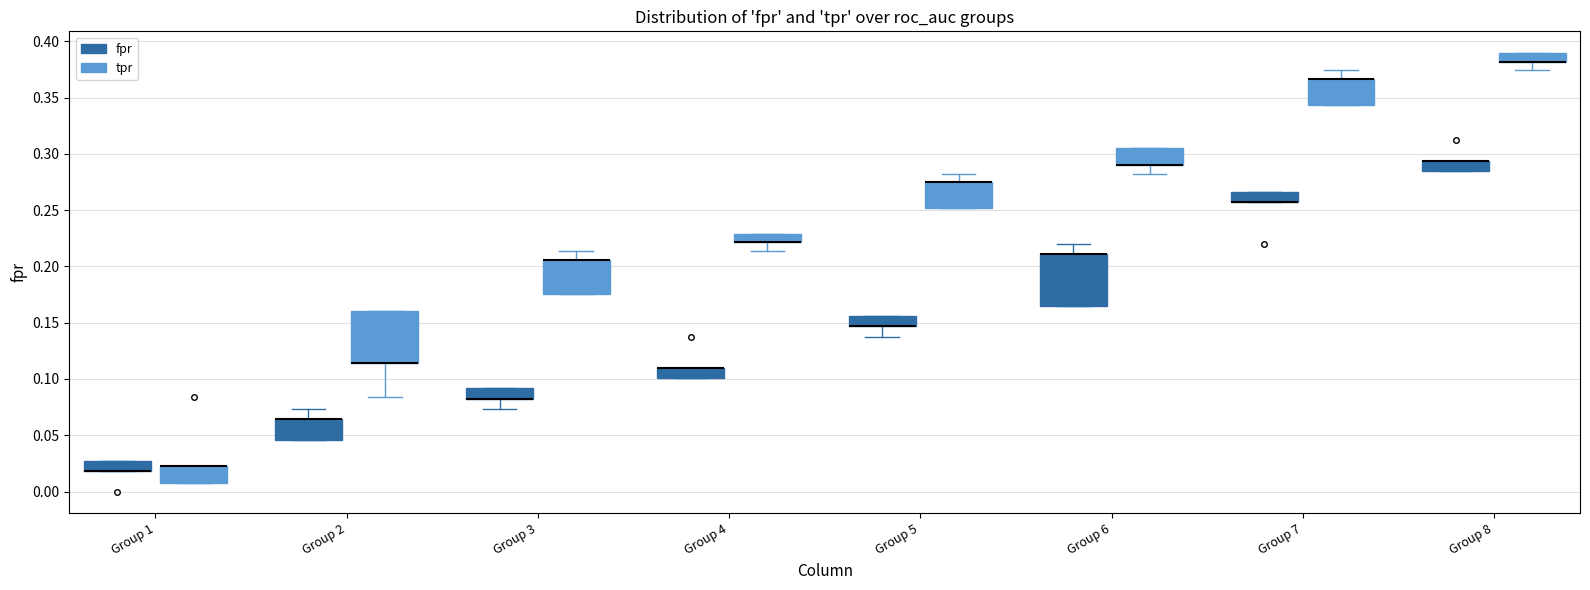

Where is the lower edge of the box for Group 4 (tpr) on the y-axis? The values are not printed on the chart, so give them approximately, as read against the axis.

0.220